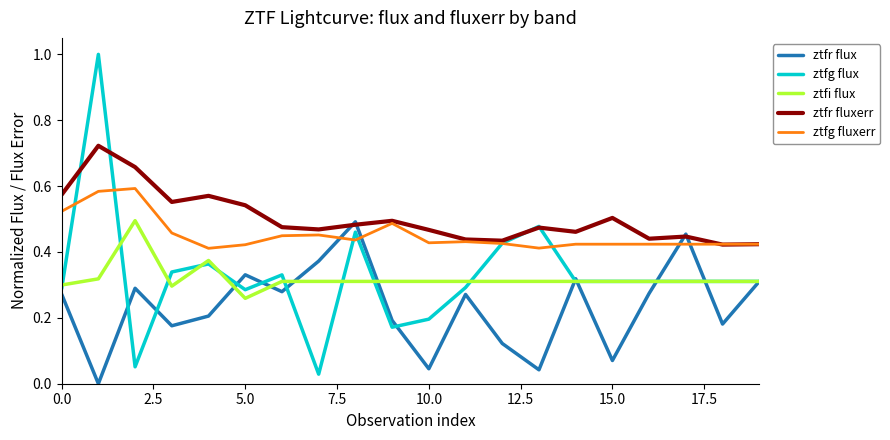

Which series has the largest total across all categories?

ztfr fluxerr